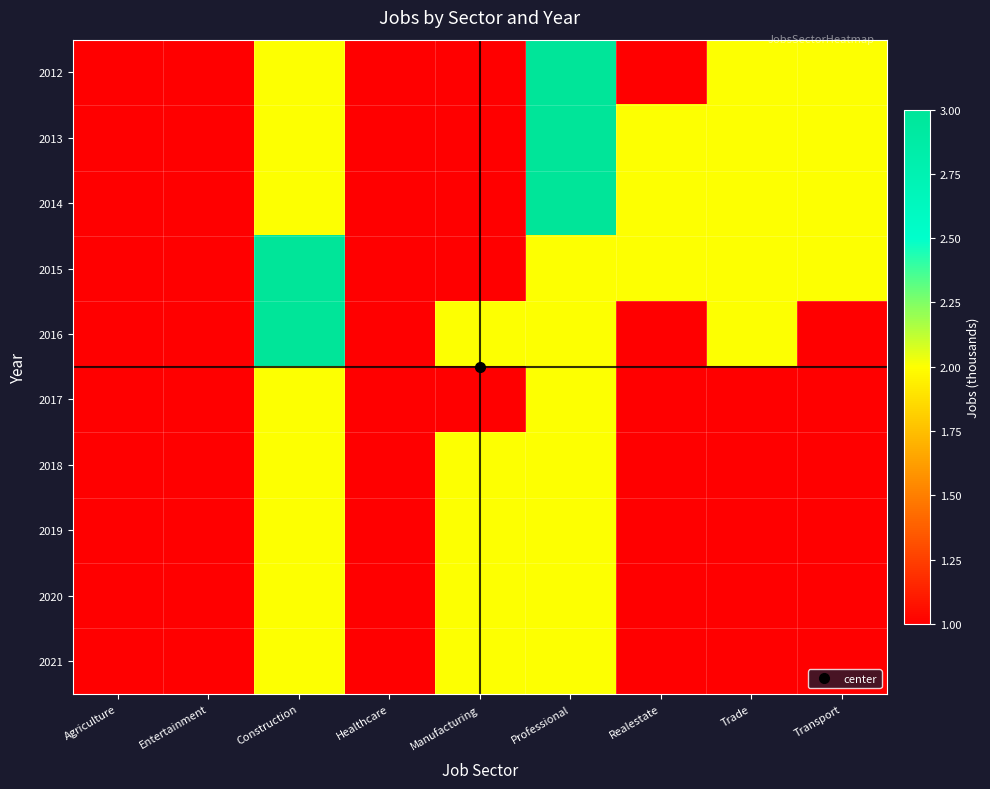

Between Entertainment and Construction, which is larger?

Construction